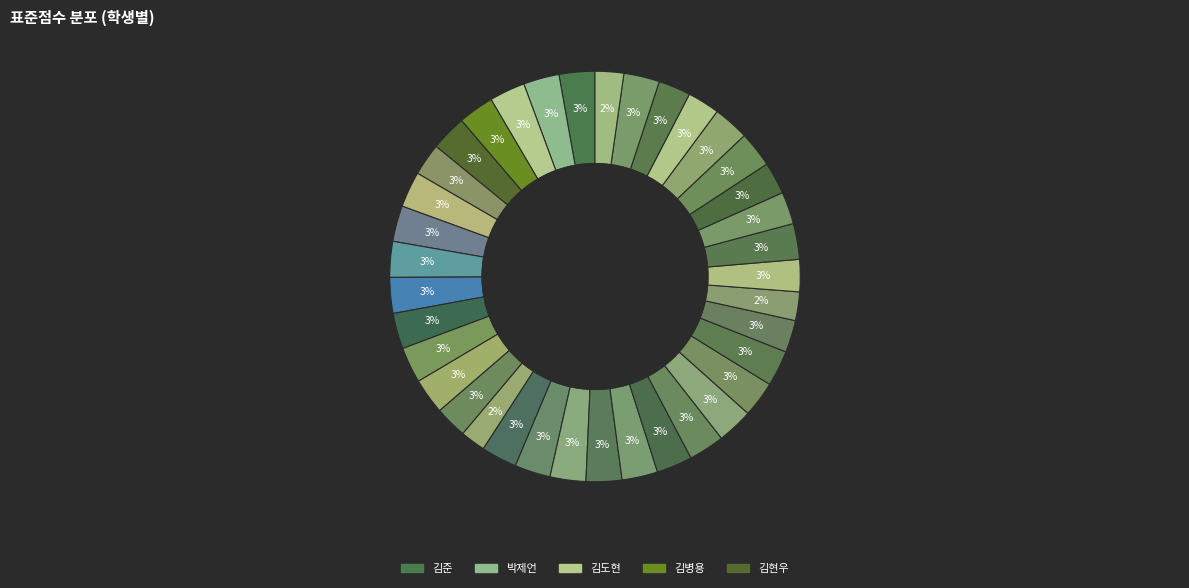

How many slices are in this pie chart?

37